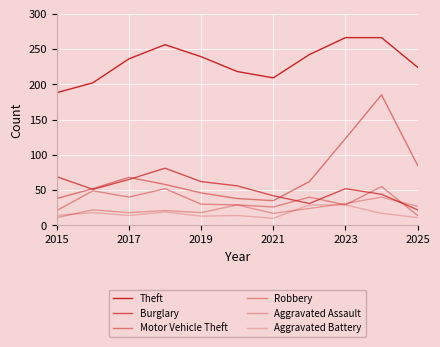

How many interior local valleys does the Aggravated Battery series have?

3